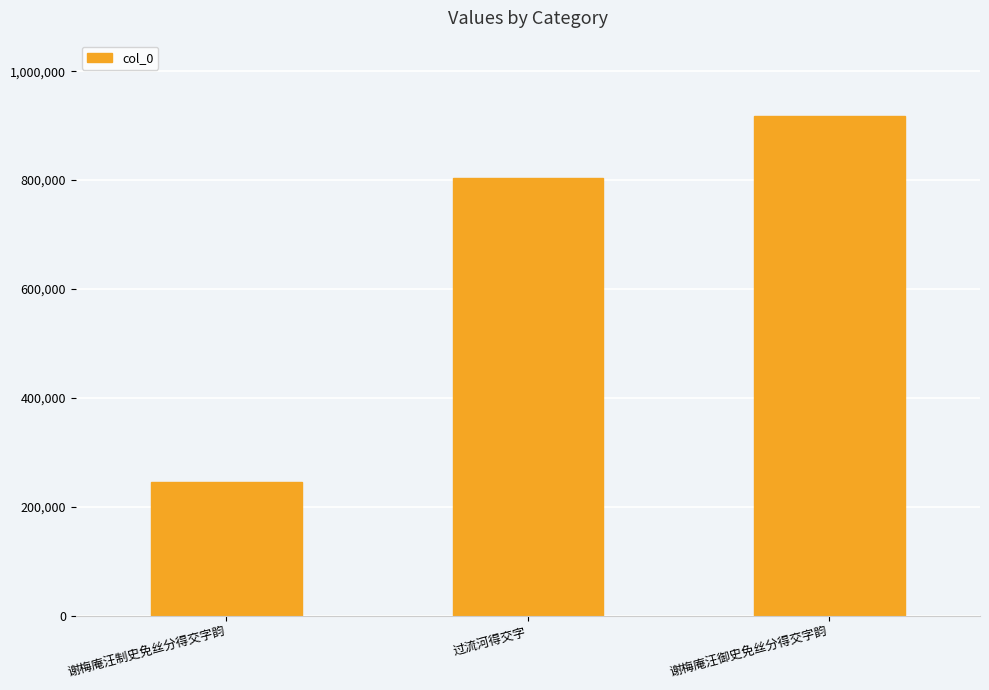

The value at 谢梅庵汪御史免丝分得交字韵 is 918328. True or false?

True